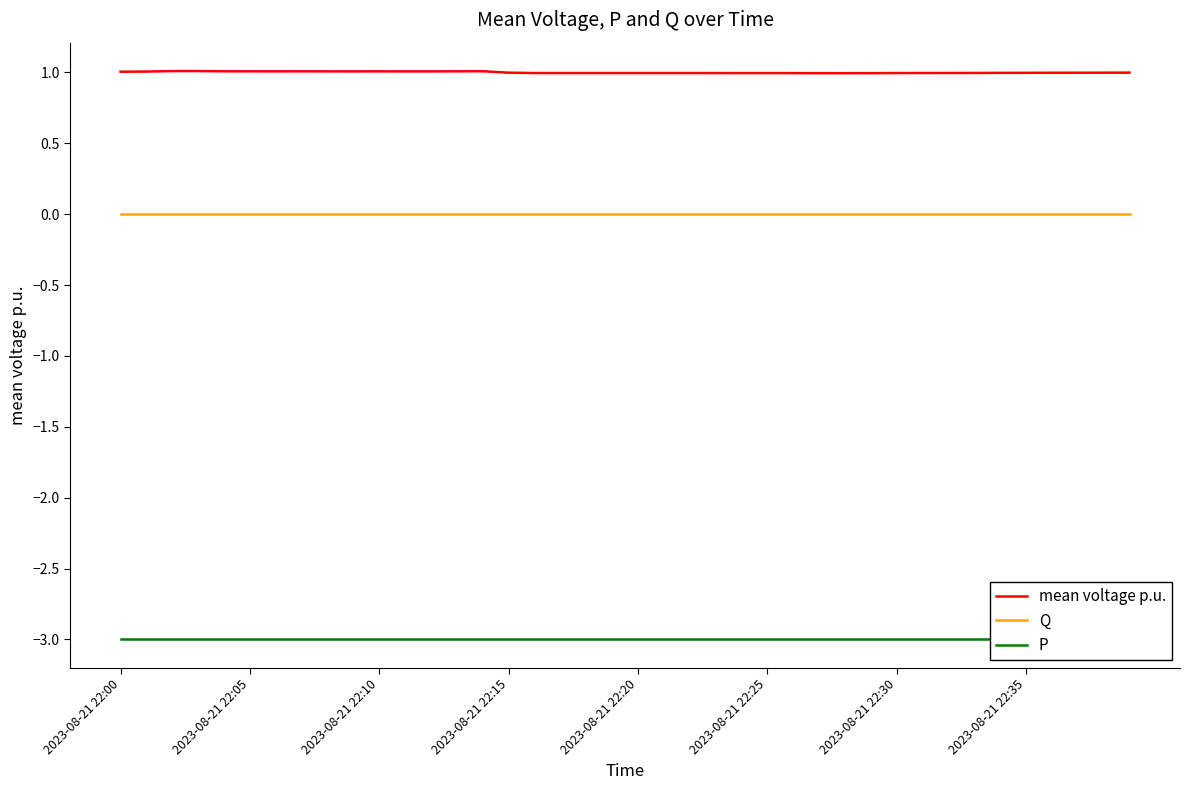

How many categories are shown in the chart?

40